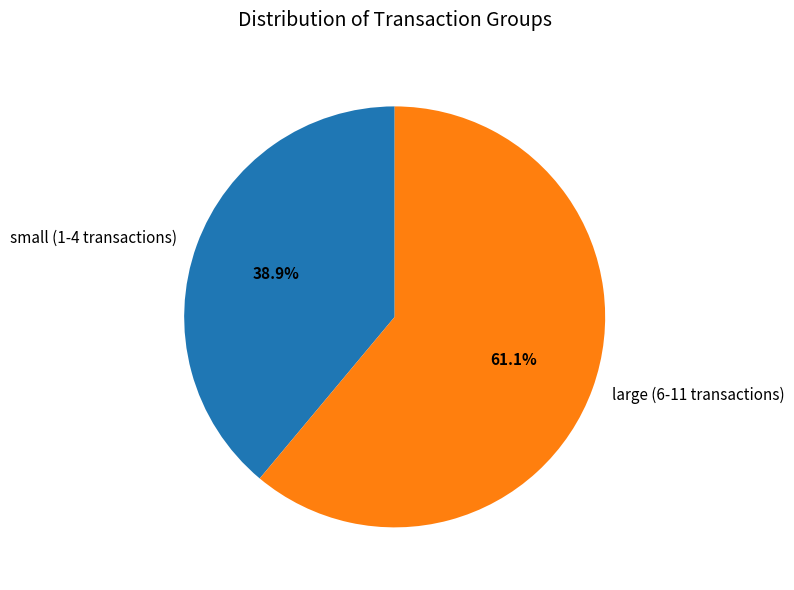

What percentage do large (6-11 transactions) and small (1-4 transactions) together represent?

100.0%